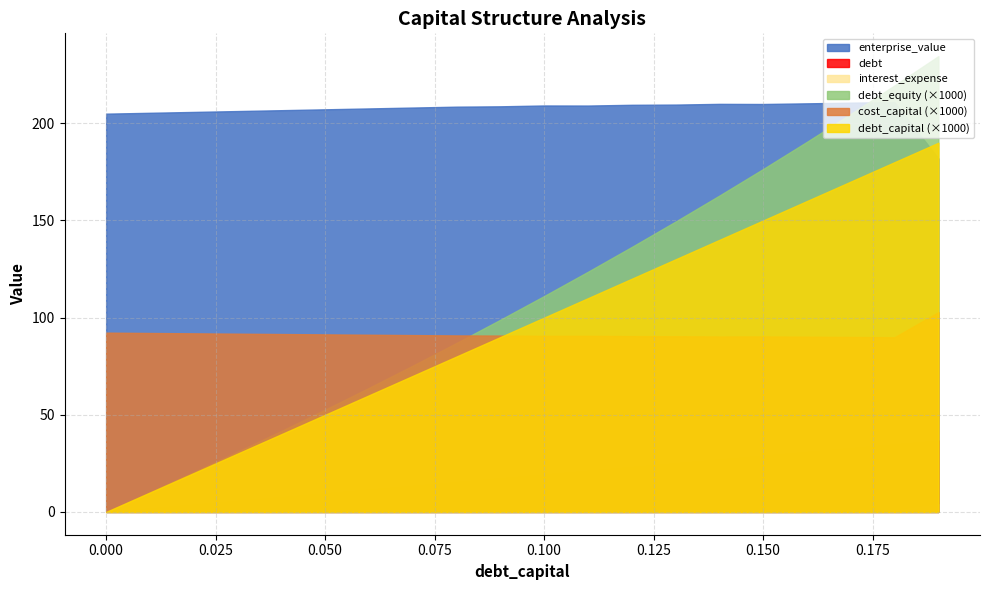

True or false: debt_capital and debt intersect in this chart.

False